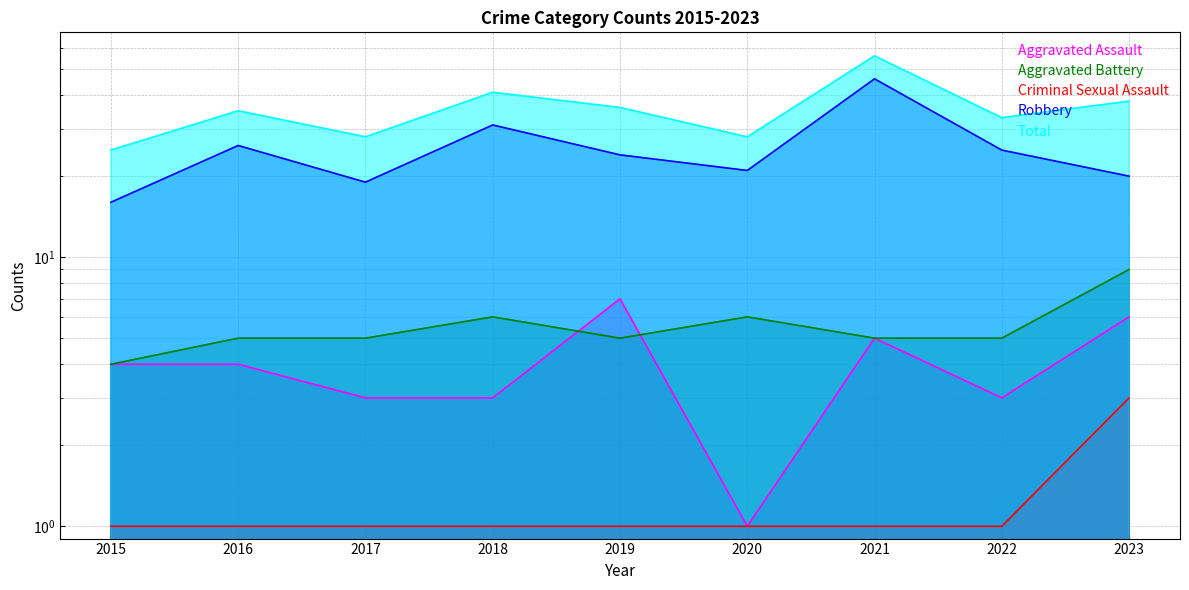

Reading left to right, what are all the values shown in this chart?

Aggravated Assault: 4	4	3	3	7	1	5	3	6
Aggravated Battery: 4	5	5	6	5	6	5	5	9
Criminal Sexual Assault: 1	1	1	1	1	1	1	1	3
Robbery: 16	26	19	31	24	21	46	25	20
Total: 25	35	28	41	36	28	56	33	38